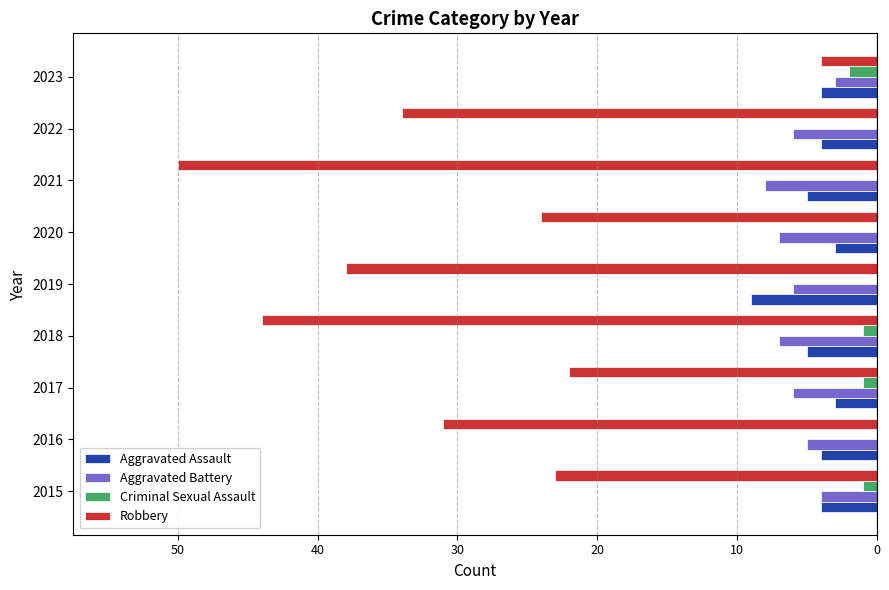

Reading right to left, list all the values displayed in this chart.

Aggravated Assault: -4	-4	-5	-3	-9	-5	-3	-4	-4
Aggravated Battery: -3	-6	-8	-7	-6	-7	-6	-5	-4
Criminal Sexual Assault: -2	0	0	0	0	-1	-1	0	-1
Robbery: -4	-34	-50	-24	-38	-44	-22	-31	-23